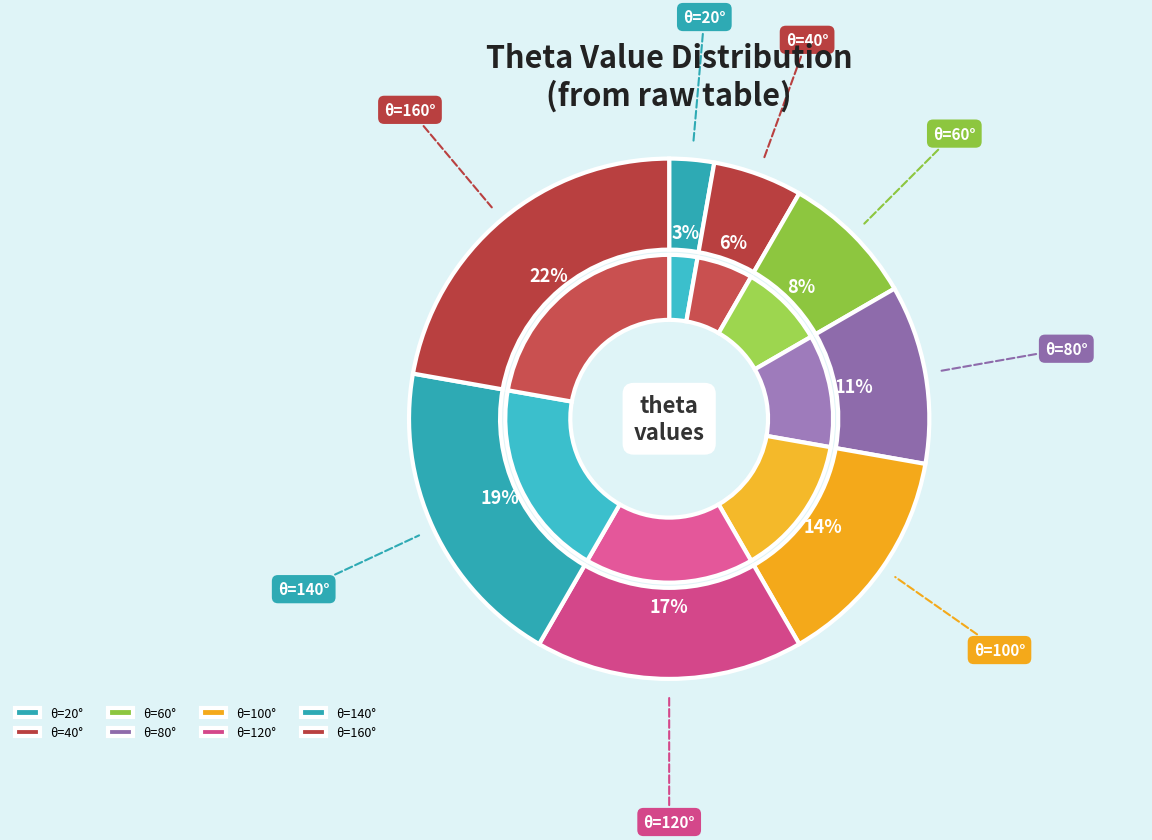

Is it true that theta=60 is 23% of the pie?

False